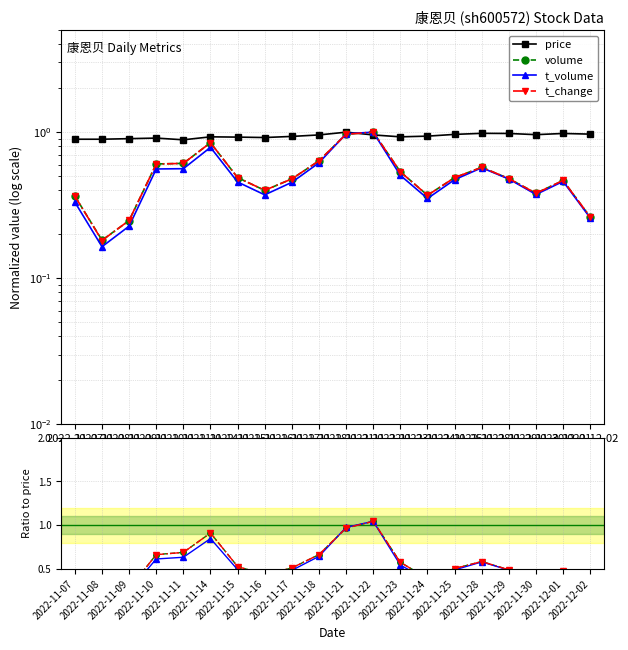

Rank the series by their maximum value, from lowest to highest.

price, volume, t_volume, t_change